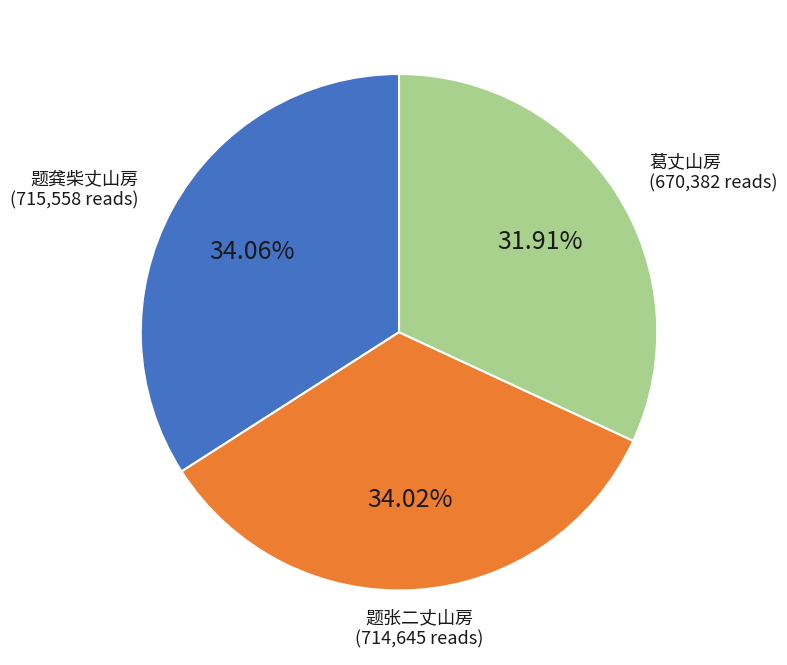

How many segments does this pie chart have?

3